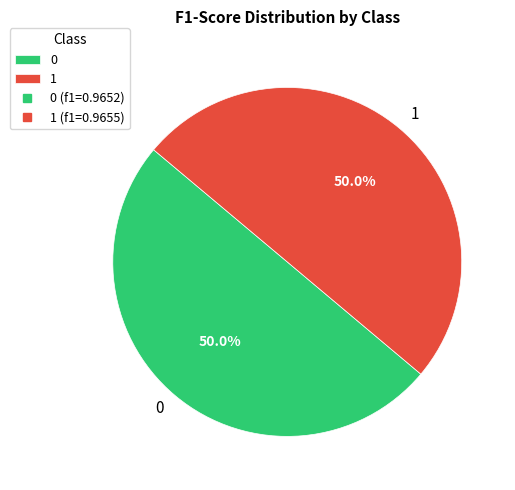

What percentage do 1 and 0 together represent?

100.0%